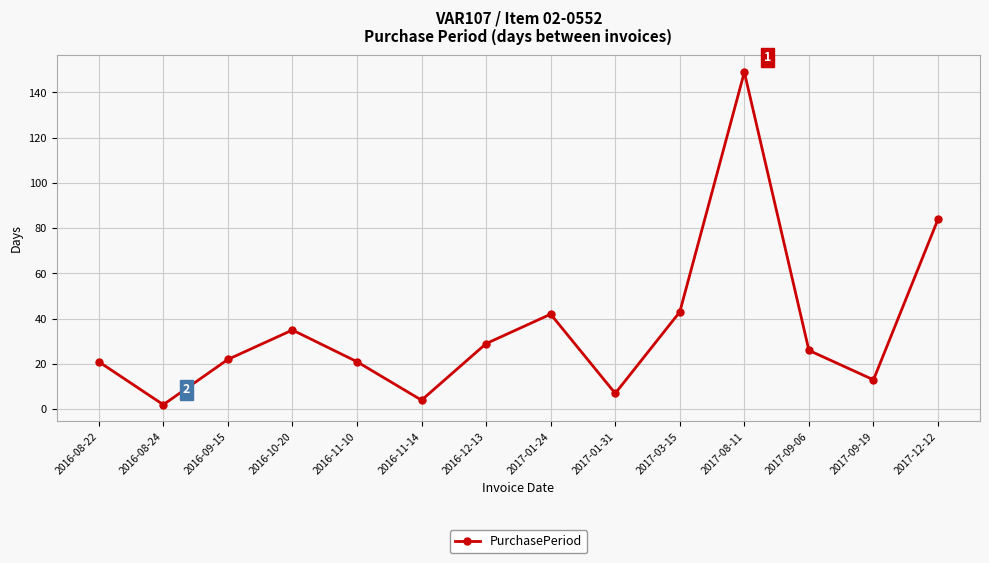

True or false: there are more than 2 points higher than both neighbors.

True